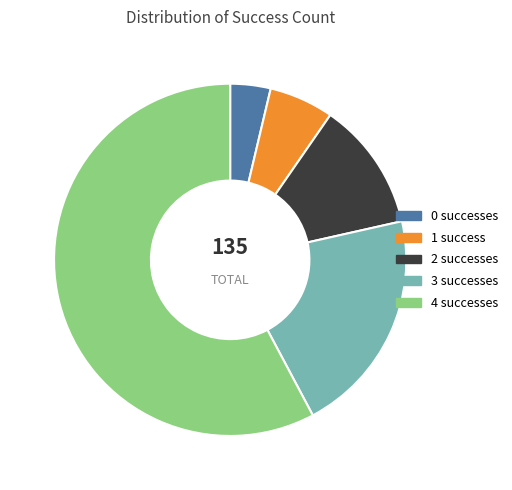

The 2 slice represents 12% of the pie. True or false?

True